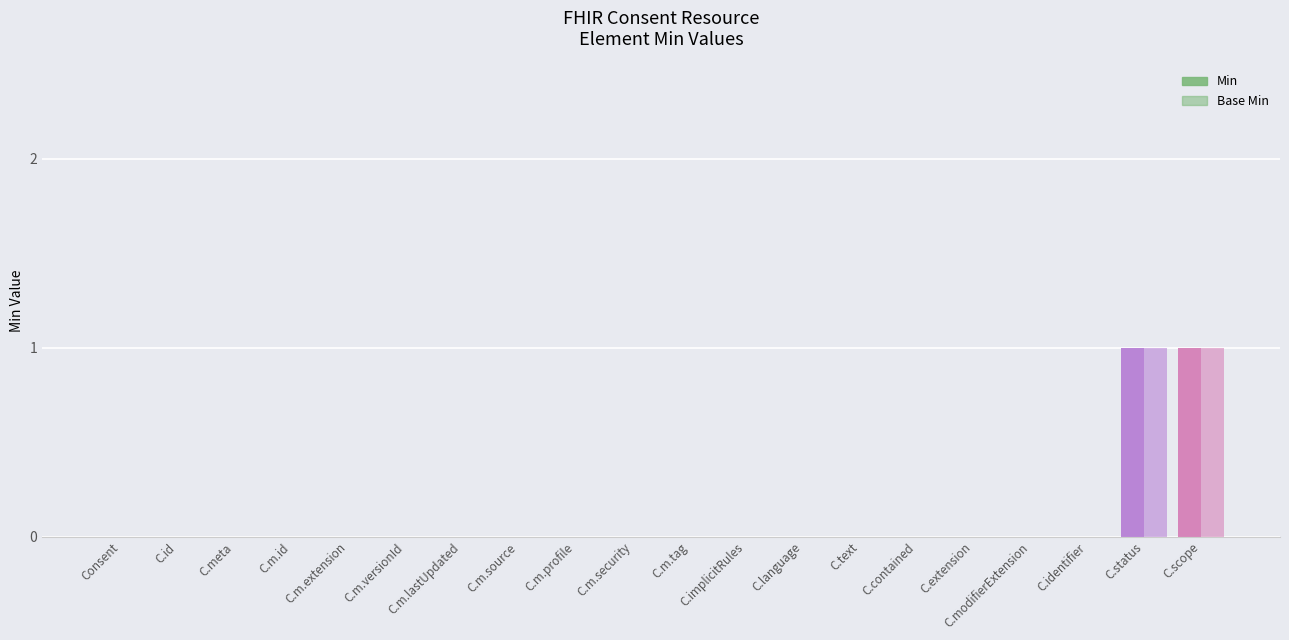

What is the label of the 11th bar from the right?

C.m.security